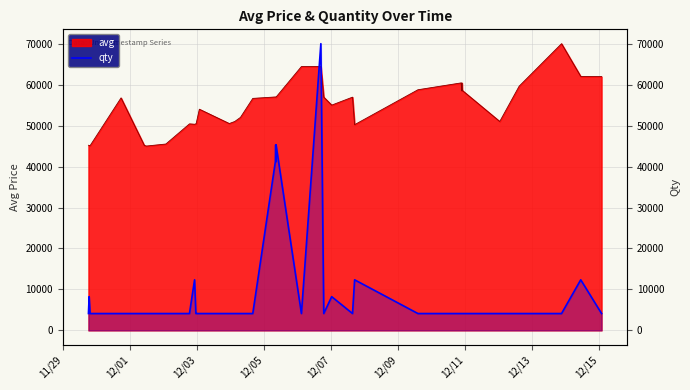

The value at 35 is 6975.4. True or false?

False